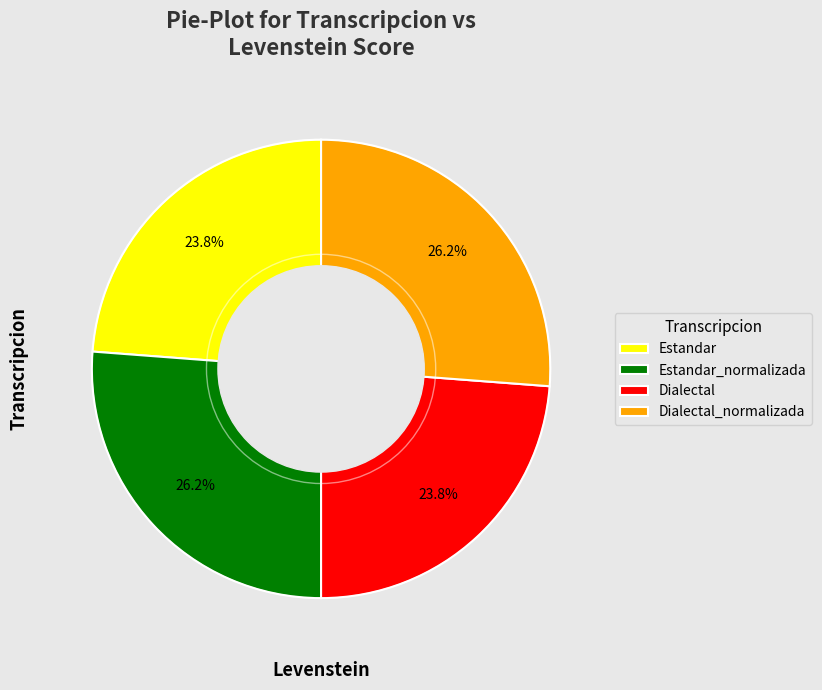

Between Dialectal_normalizada and Estandar, which is larger?

Dialectal_normalizada